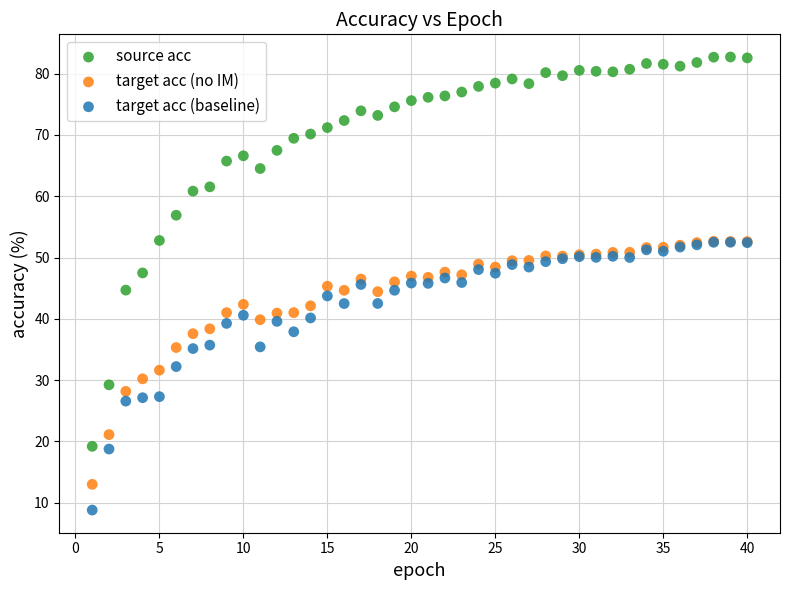

What are all the series names shown in the legend?

source acc, target acc (no IM), target acc (baseline)